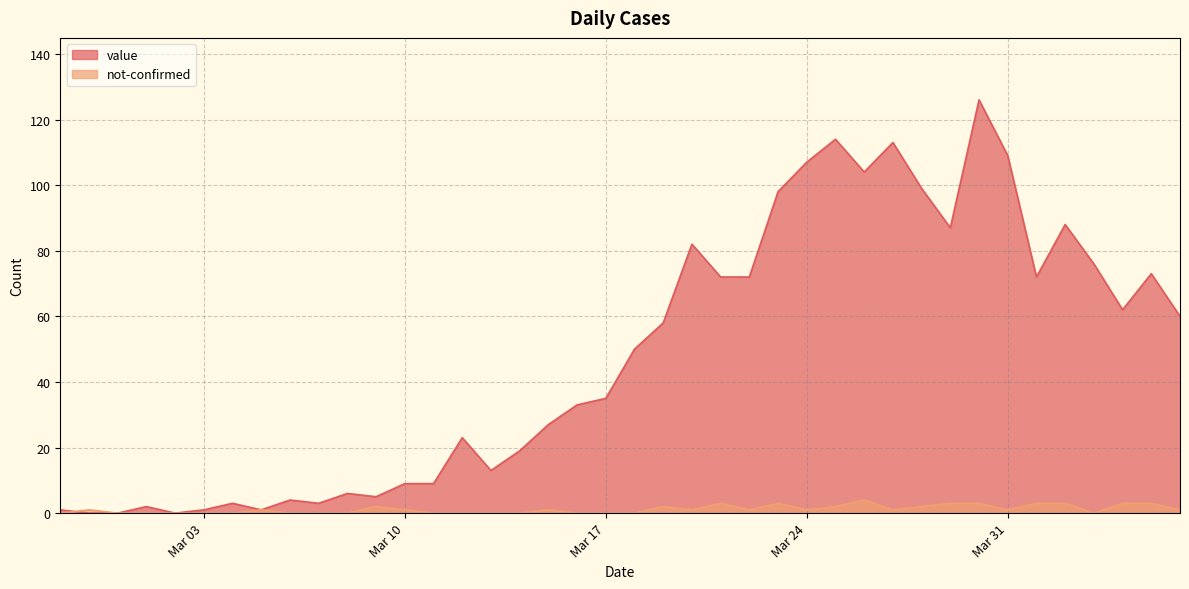

What is the average value of the value series?

48